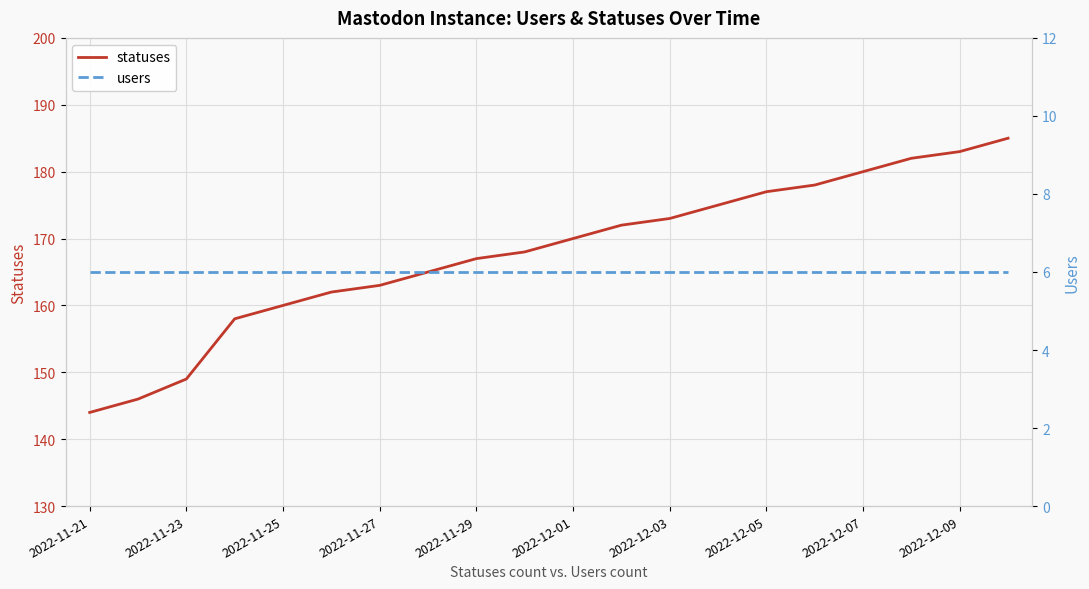

True or false: users and statuses intersect in this chart.

False